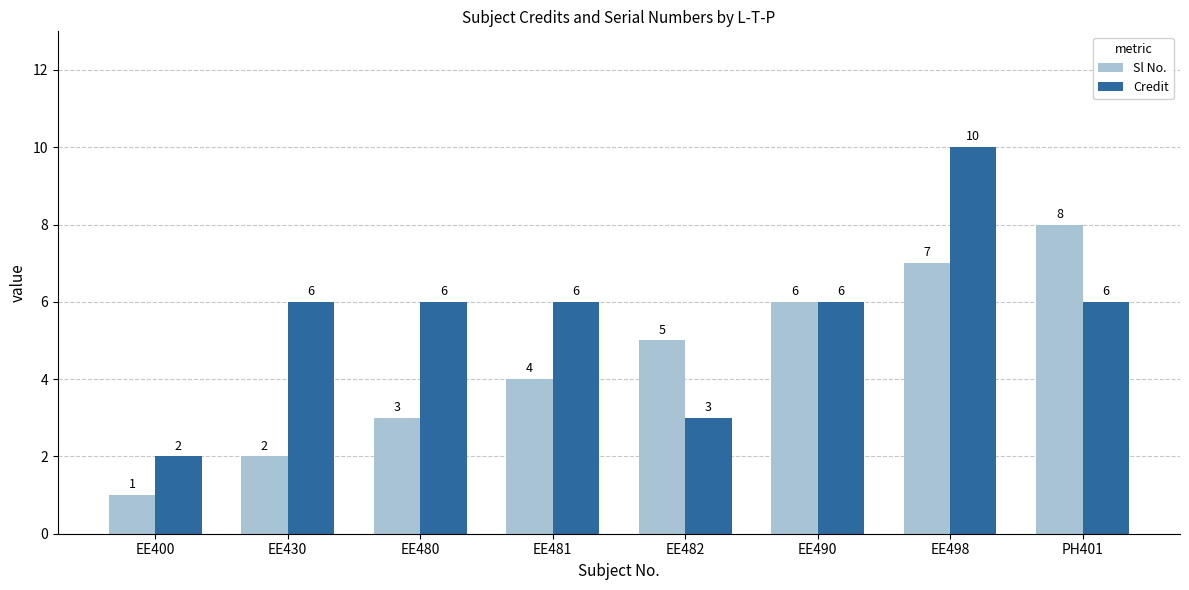

What is the difference between the Sl No. values at EE482 and EE480?

2